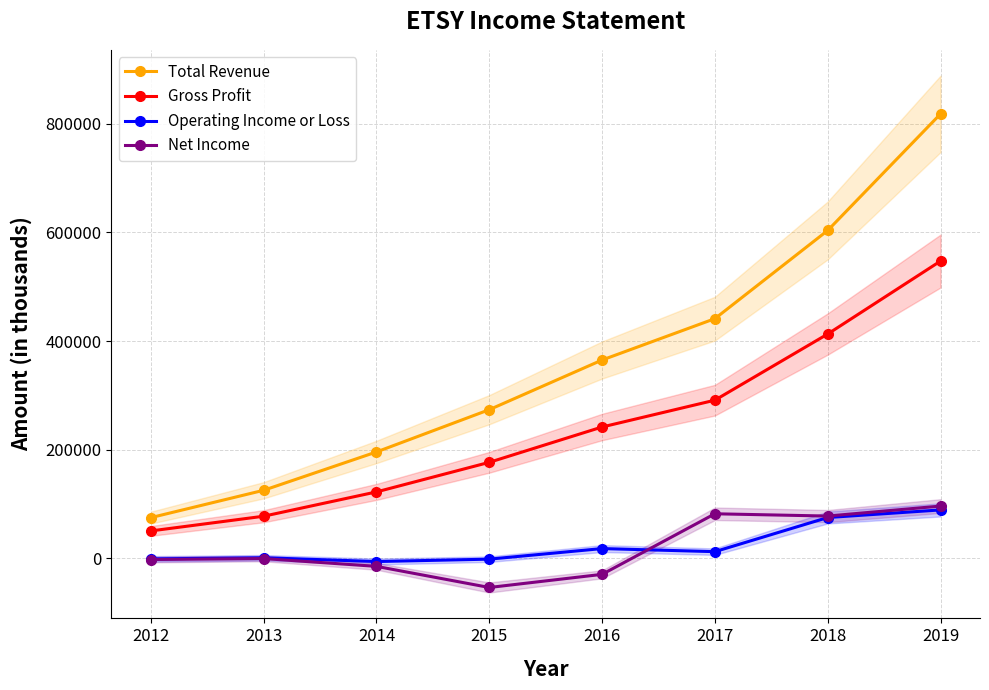

What is the value of the Total Revenue point at the 2nd from the left?

125000